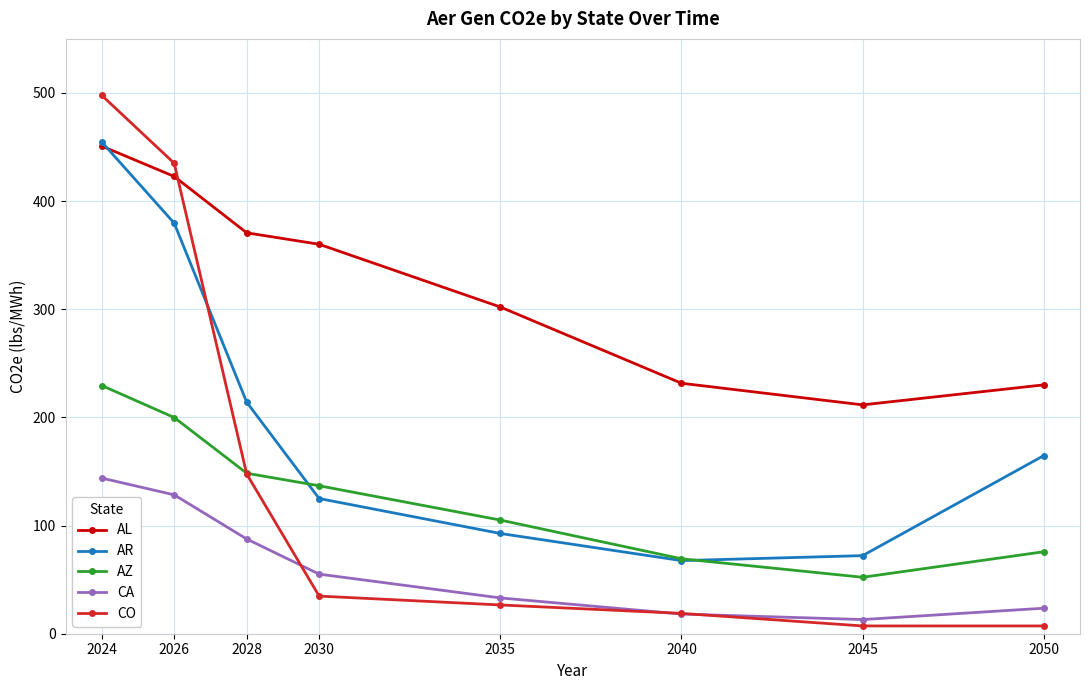

Read the CO value at 2035.

26.6